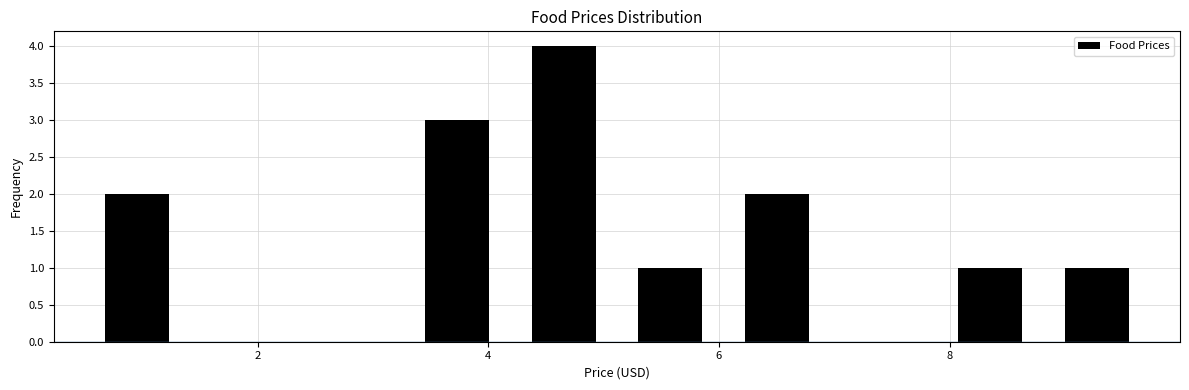

How tall is the bar that spans 0.4 to 1.4 on the x-axis? Neither the bar edges nor the heights are printed on the chart, so give them approximately, as read against the axes.

2